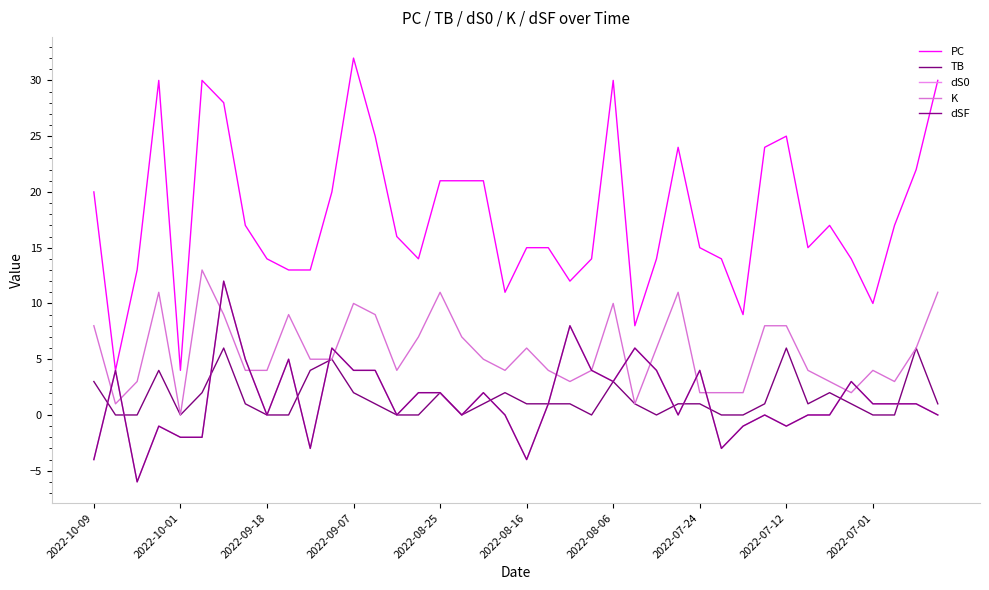

Which series has the largest total across all categories?

PC